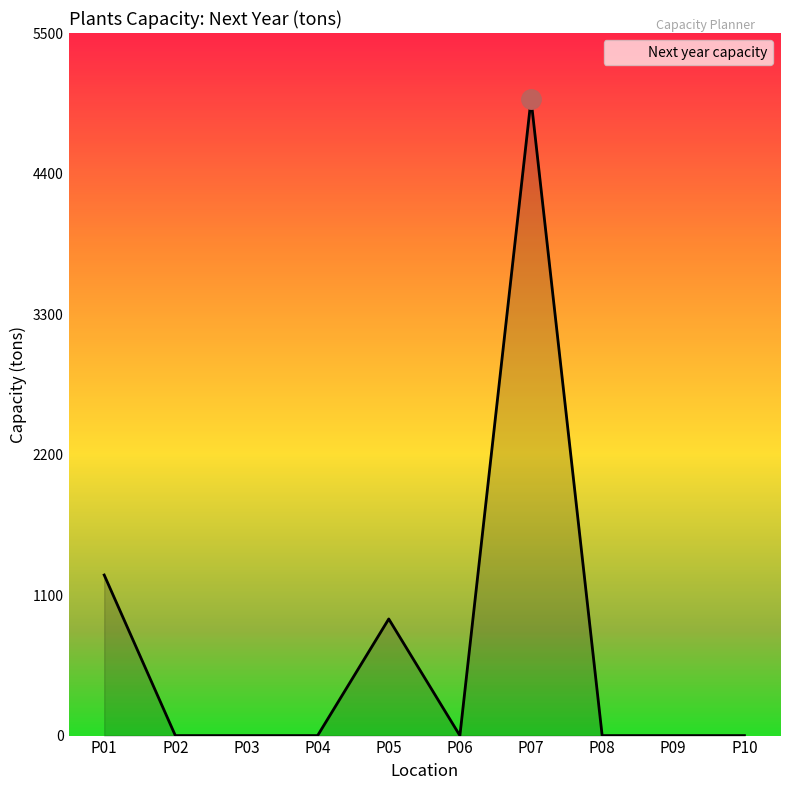

What is the maximum value shown in the chart?

4981